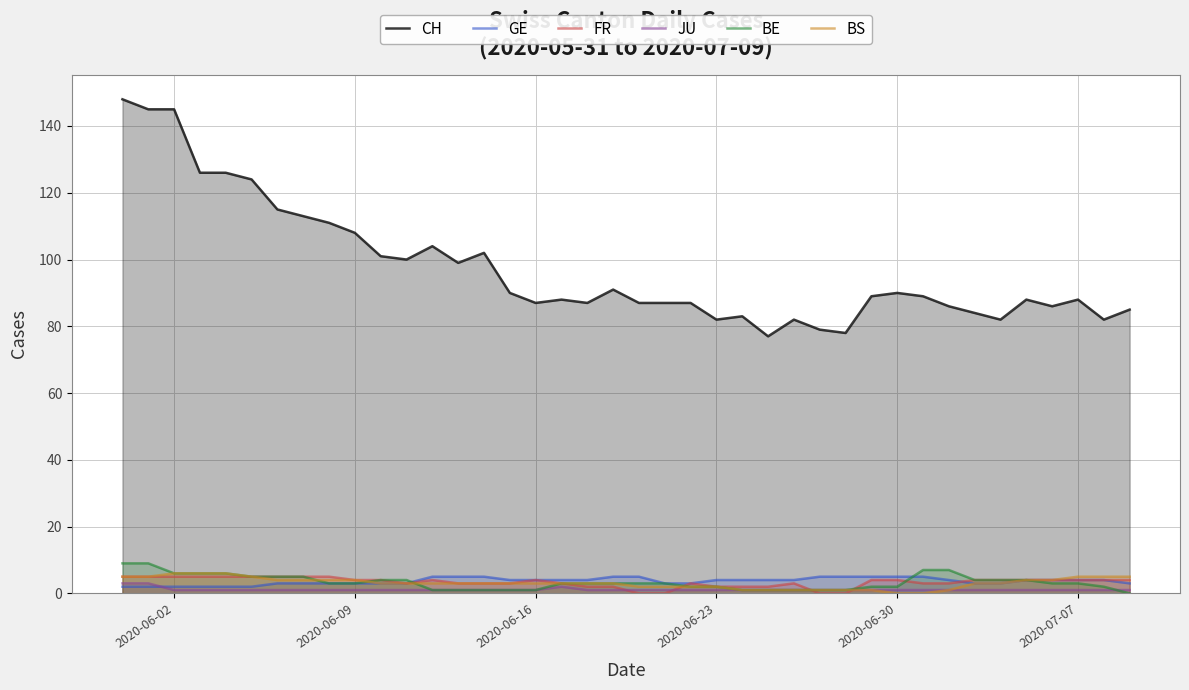

What is the highest value of the BE series?

9